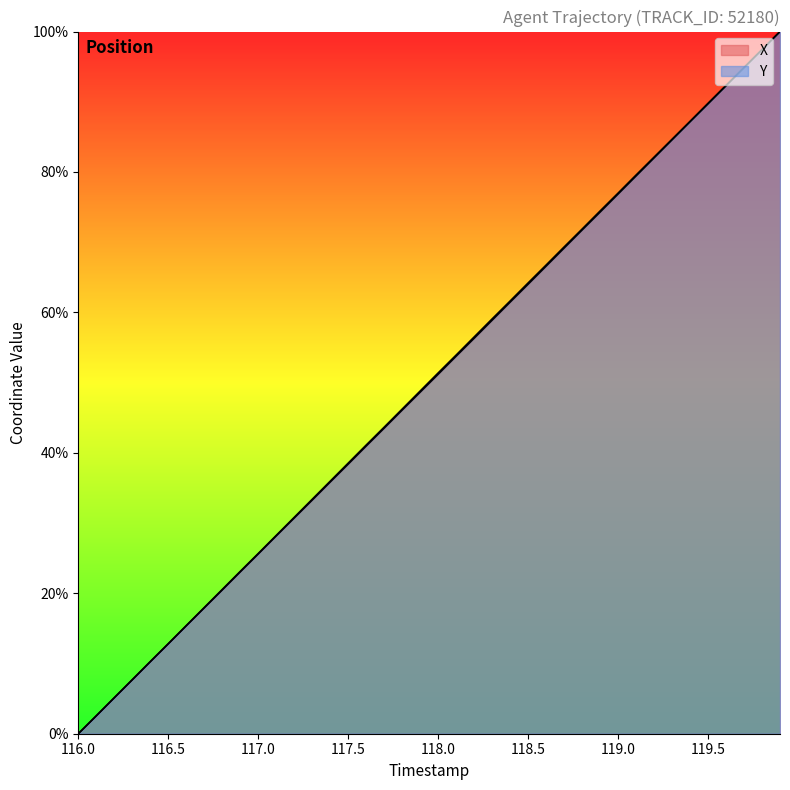

List the series in order of their peak value, highest first.

X, Y